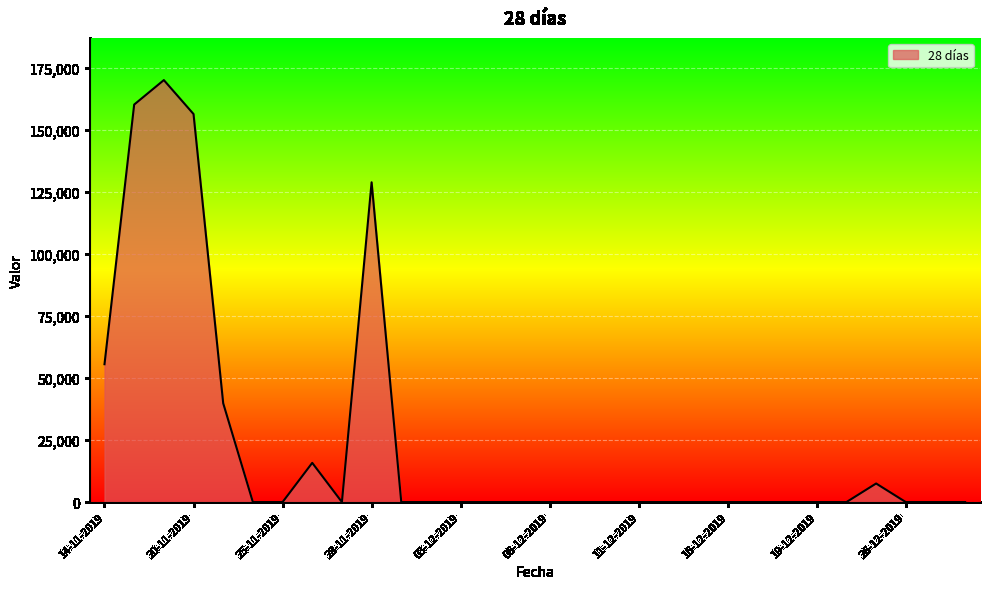

What is the maximum value shown in the chart?

170238